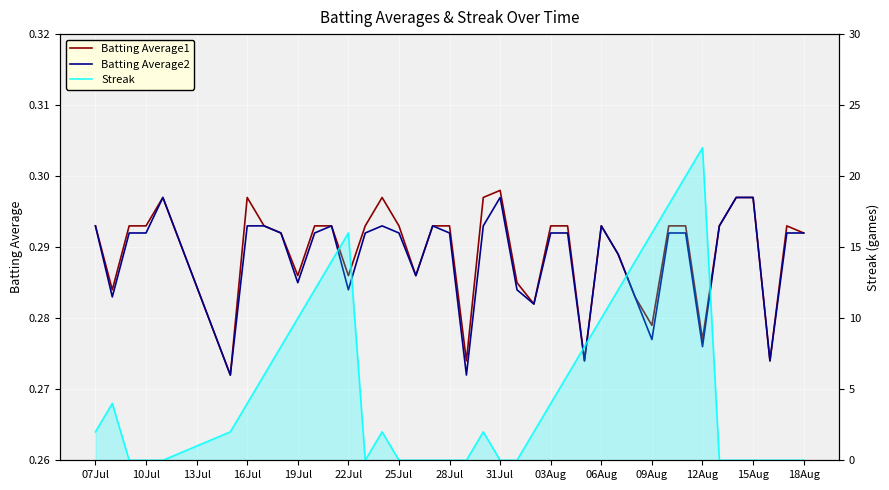

What is the maximum value for Batting Average2?

0.3